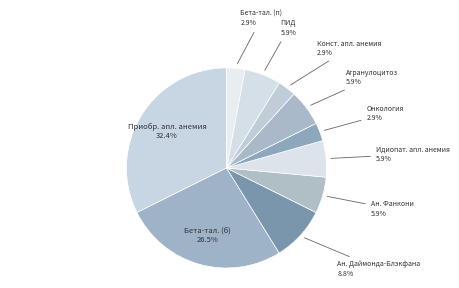

How many segments does this pie chart have?

10